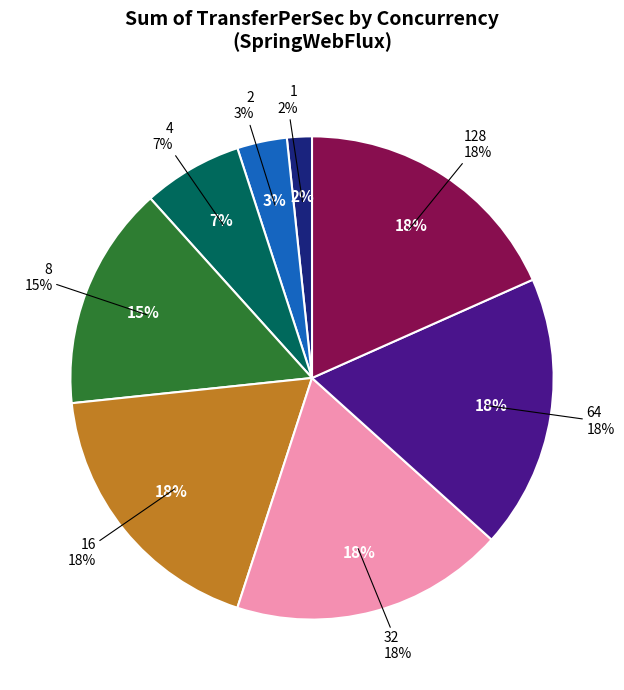

What is the smallest slice in the pie chart?

1